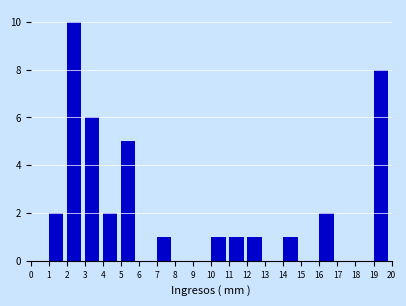

Reading left to right, list every bar in this chart as the range it spans on the x-axis followed by its height. The values are not printed on the chart, so give them approximately, as read against the axis.

0 to 1: 0
1 to 2: 2
2 to 3: 10
3 to 4: 6
4 to 5: 2
5 to 6: 5
6 to 7: 0
7 to 8: 1
8 to 9: 0
9 to 10: 0
10 to 11: 1
11 to 12: 1
12 to 13: 1
13 to 14: 0
14 to 15: 1
15 to 16: 0
16 to 17: 2
17 to 18: 0
18 to 19: 0
19 to 20: 8